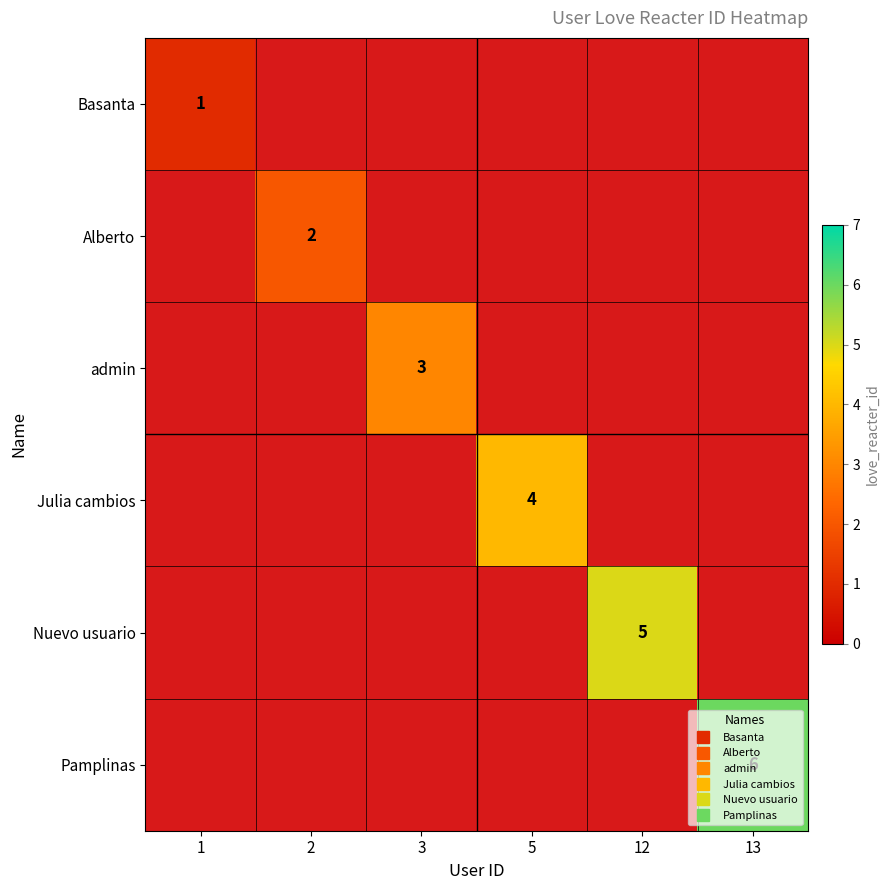

Reading left to right, extract all data points from this chart.

Basanta: 1	0	0	0	0	0
Alberto: 0	2	0	0	0	0
admin: 0	0	3	0	0	0
Julia cambios: 0	0	0	4	0	0
Nuevo usuario: 0	0	0	0	5	0
Pamplinas: 0	0	0	0	0	6